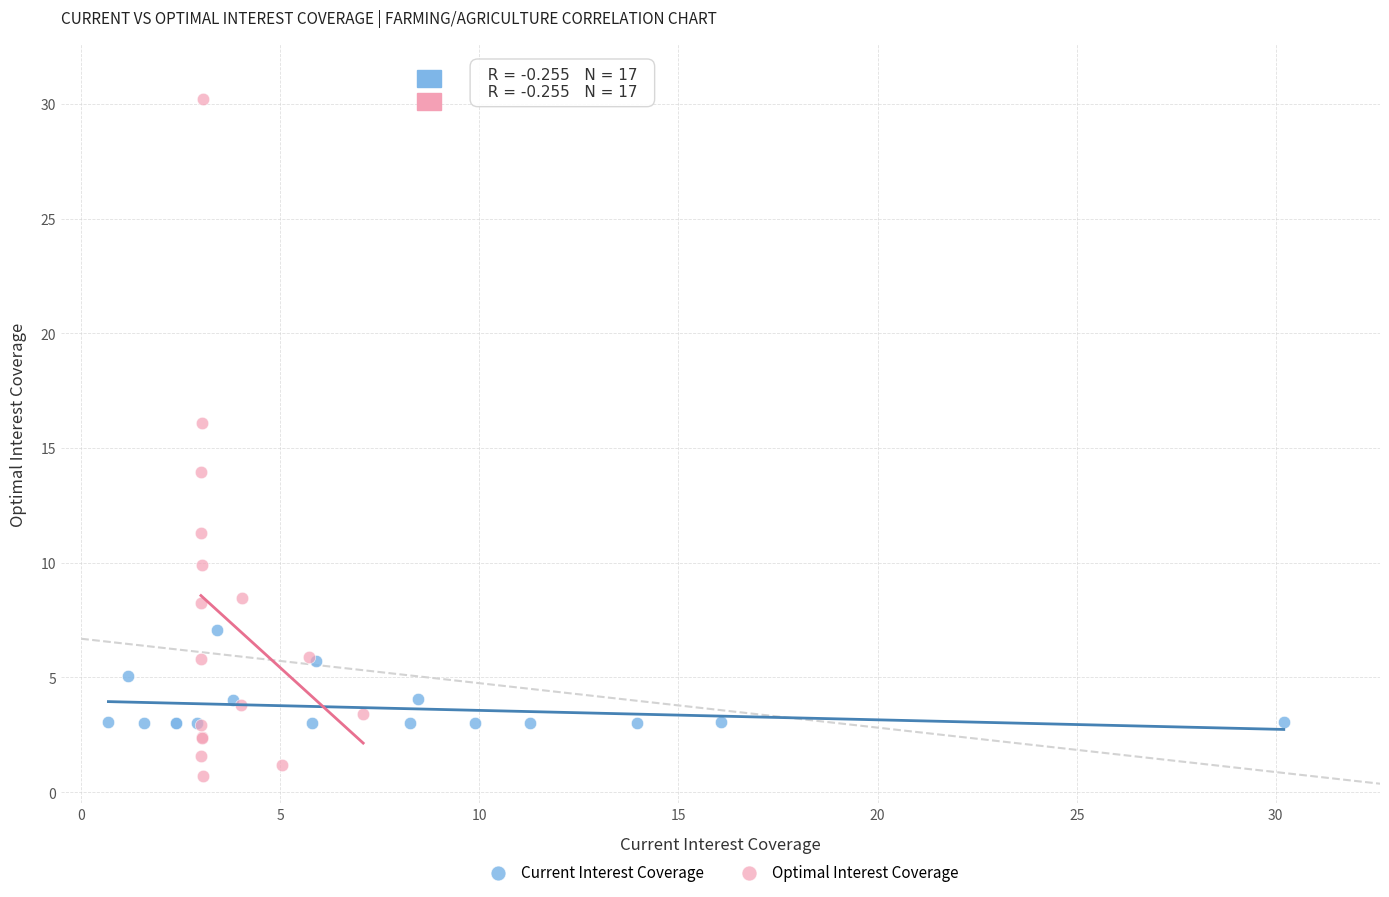

Which series has the widest spread of Y values?

Optimal Interest Coverage